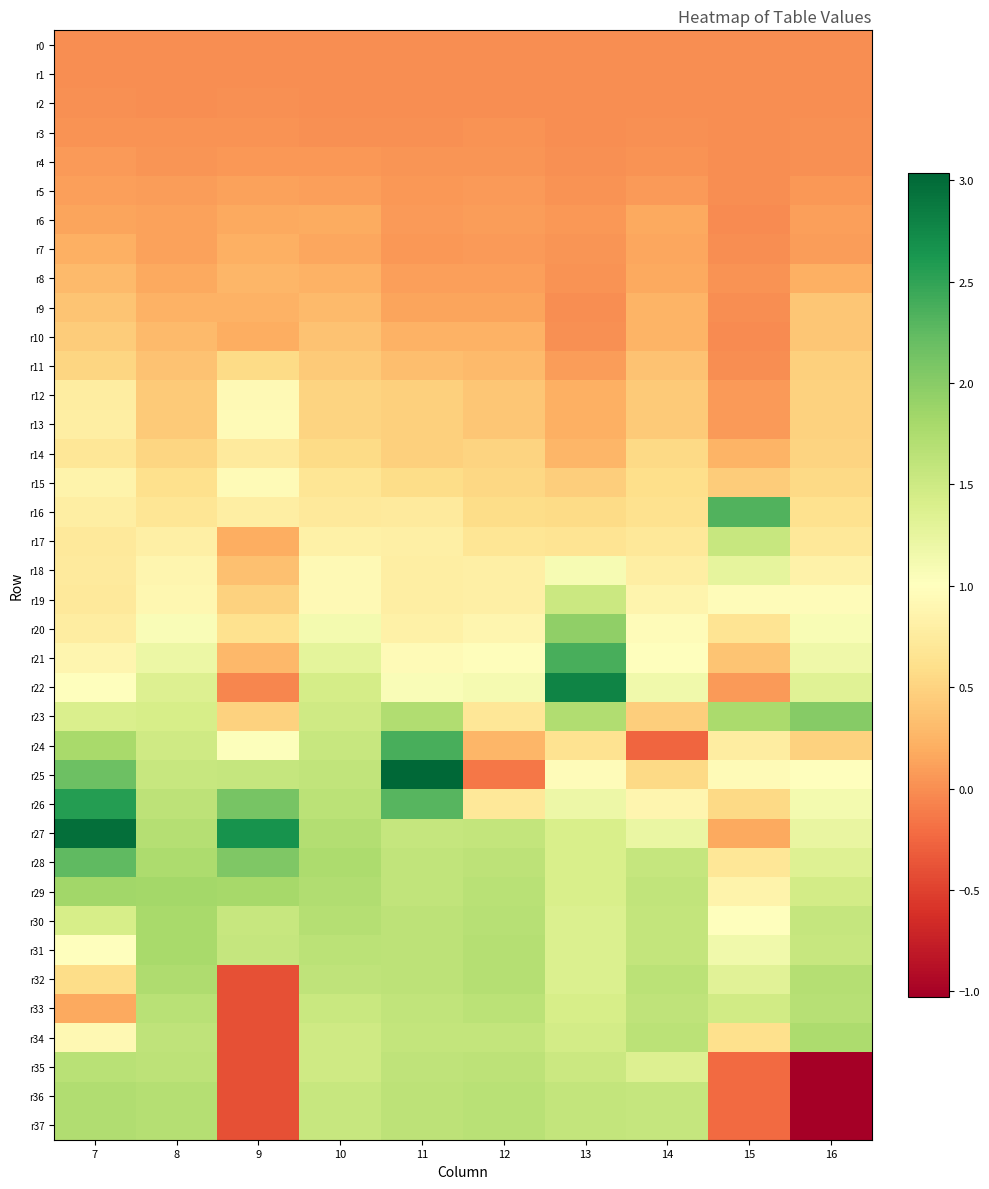

Reading left to right, list all the values displayed in this chart.

r0: 7=0.0	8=0.0	9=0.0	10=0.0	11=0.0	12=0.0	13=0.0	14=0.0	15=0.0	16=0.0
r1: 7=0.0	8=0.0	9=-0.0	10=0.0	11=-0.0	12=-0.0	13=-0.0	14=0.0	15=-0.0	16=0.0
r2: 7=0.0	8=0.0	9=0.0	10=-0.0	11=0.0	12=0.0	13=-0.0	14=0.0	15=-0.0	16=0.0
r3: 7=0.0	8=0.0	9=0.0	10=0.0	11=0.0	12=0.0	13=-0.0	14=0.0	15=-0.0	16=0.0
r4: 7=0.1	8=0.0	9=0.1	10=0.1	11=0.0	12=0.0	13=0.0	14=0.0	15=-0.0	16=0.0
r5: 7=0.1	8=0.1	9=0.1	10=0.1	11=0.1	12=0.1	13=0.0	14=0.1	15=0.0	16=0.1
r6: 7=0.1	8=0.1	9=0.2	10=0.2	11=0.1	12=0.1	13=0.1	14=0.2	15=-0.0	16=0.1
r7: 7=0.2	8=0.1	9=0.2	10=0.2	11=0.1	12=0.1	13=0.1	14=0.2	15=-0.0	16=0.1
r8: 7=0.3	8=0.2	9=0.3	10=0.2	11=0.1	12=0.1	13=0.0	14=0.2	15=0.0	16=0.2
r9: 7=0.4	8=0.2	9=0.2	10=0.3	11=0.1	12=0.1	13=0.0	14=0.3	15=-0.0	16=0.4
r10: 7=0.4	8=0.3	9=0.2	10=0.4	11=0.2	12=0.2	13=0.0	14=0.2	15=-0.0	16=0.4
r11: 7=0.5	8=0.4	9=0.6	10=0.4	11=0.3	12=0.3	13=0.1	14=0.4	15=-0.0	16=0.5
r12: 7=0.8	8=0.4	9=0.9	10=0.5	11=0.5	12=0.4	13=0.2	14=0.4	15=0.1	16=0.5
r13: 7=0.8	8=0.4	9=0.9	10=0.5	11=0.5	12=0.4	13=0.2	14=0.4	15=0.1	16=0.5
r14: 7=0.7	8=0.5	9=0.7	10=0.6	11=0.5	12=0.5	13=0.3	14=0.5	15=0.3	16=0.5
r15: 7=0.9	8=0.6	9=1.0	10=0.7	11=0.6	12=0.5	13=0.5	14=0.6	15=0.4	16=0.6
r16: 7=0.8	8=0.7	9=0.8	10=0.7	11=0.7	12=0.6	13=0.6	14=0.6	15=2.3	16=0.6
r17: 7=0.7	8=0.8	9=0.2	10=0.8	11=0.8	12=0.7	13=0.7	14=0.7	15=1.6	16=0.7
r18: 7=0.7	8=0.9	9=0.3	10=0.9	11=0.8	12=0.8	13=1.1	14=0.8	15=1.3	16=0.8
r19: 7=0.7	8=0.9	9=0.5	10=0.9	11=0.8	12=0.8	13=1.5	14=0.9	15=1.0	16=1.0
r20: 7=0.8	8=1.1	9=0.6	10=1.1	11=0.8	12=0.9	13=1.9	14=1.0	15=0.7	16=1.1
r21: 7=0.9	8=1.2	9=0.3	10=1.3	11=0.9	12=1.0	13=2.4	14=1.0	15=0.4	16=1.2
r22: 7=1.0	8=1.4	9=-0.1	10=1.4	11=1.1	12=1.1	13=2.8	14=1.2	15=0.1	16=1.3
r23: 7=1.4	8=1.4	9=0.5	10=1.5	11=1.7	12=0.7	13=1.7	14=0.5	15=1.8	16=2.0
r24: 7=1.8	8=1.5	9=1.0	10=1.5	11=2.4	12=0.3	13=0.6	14=-0.3	15=0.8	16=0.5
r25: 7=2.2	8=1.6	9=1.6	10=1.6	11=3.0	12=-0.2	13=1.0	14=0.5	15=0.9	16=1.0
r26: 7=2.6	8=1.6	9=2.1	10=1.7	11=2.3	12=0.7	13=1.2	14=0.9	15=0.6	16=1.1
r27: 7=3.0	8=1.7	9=2.7	10=1.7	11=1.6	12=1.6	13=1.4	14=1.2	15=0.2	16=1.2
r28: 7=2.2	8=1.8	9=2.1	10=1.8	11=1.6	12=1.6	13=1.4	14=1.6	15=0.7	16=1.3
r29: 7=1.8	8=1.8	9=1.8	10=1.7	11=1.6	12=1.7	13=1.4	14=1.6	15=0.8	16=1.5
r30: 7=1.4	8=1.8	9=1.6	10=1.7	11=1.6	12=1.7	13=1.4	14=1.6	15=1.0	16=1.6
r31: 7=1.0	8=1.8	9=1.6	10=1.7	11=1.6	12=1.7	13=1.4	14=1.6	15=1.2	16=1.5
r32: 7=0.6	8=1.7	9=-0.4	10=1.6	11=1.6	12=1.7	13=1.4	14=1.6	15=1.3	16=1.7
r33: 7=0.2	8=1.7	9=-0.4	10=1.5	11=1.6	12=1.7	13=1.4	14=1.6	15=1.5	16=1.7
r34: 7=0.9	8=1.6	9=-0.4	10=1.5	11=1.6	12=1.6	13=1.5	14=1.6	15=0.6	16=1.8
r35: 7=1.7	8=1.6	9=-0.4	10=1.5	11=1.6	12=1.6	13=1.5	14=1.4	15=-0.2	16=-1.0
r36: 7=1.7	8=1.7	9=-0.4	10=1.6	11=1.6	12=1.7	13=1.6	14=1.6	15=-0.2	16=-1.0
r37: 7=1.7	8=1.7	9=-0.4	10=1.6	11=1.6	12=1.7	13=1.6	14=1.6	15=-0.2	16=-1.0